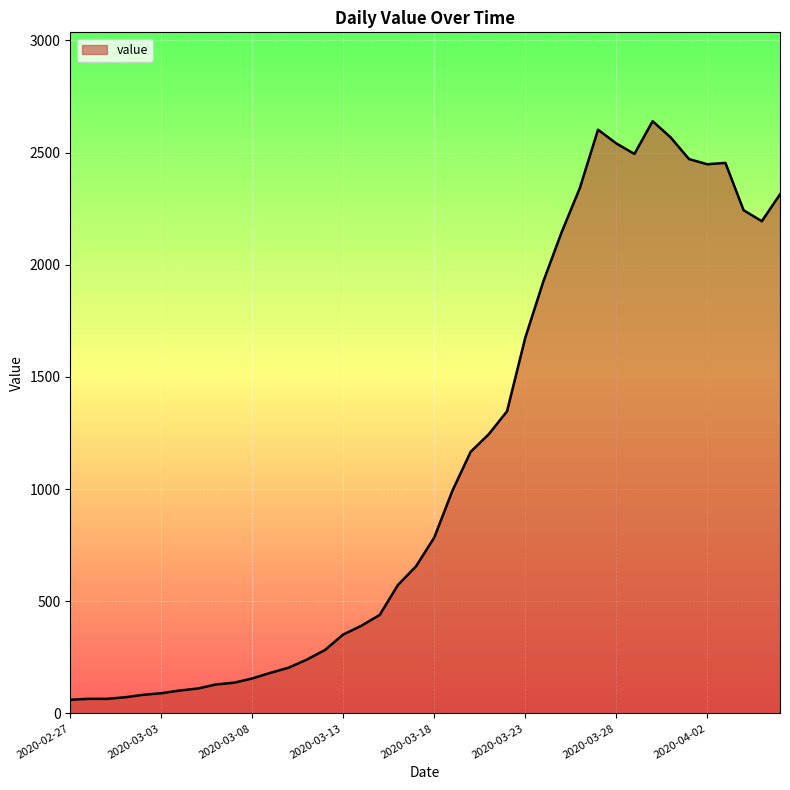

What is the smallest value displayed?

61